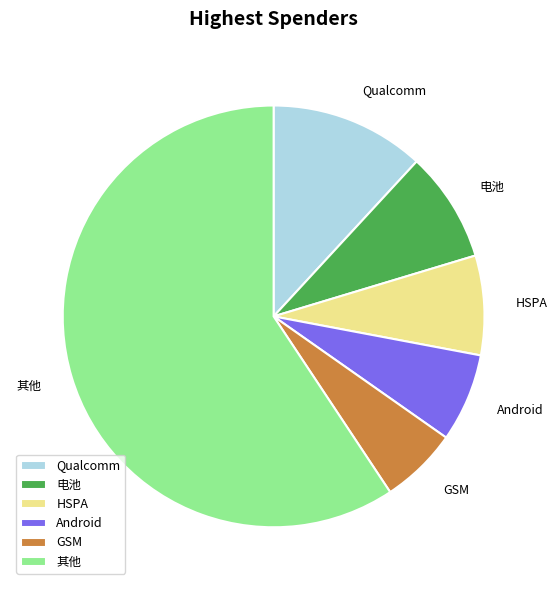

How many segments does this pie chart have?

6